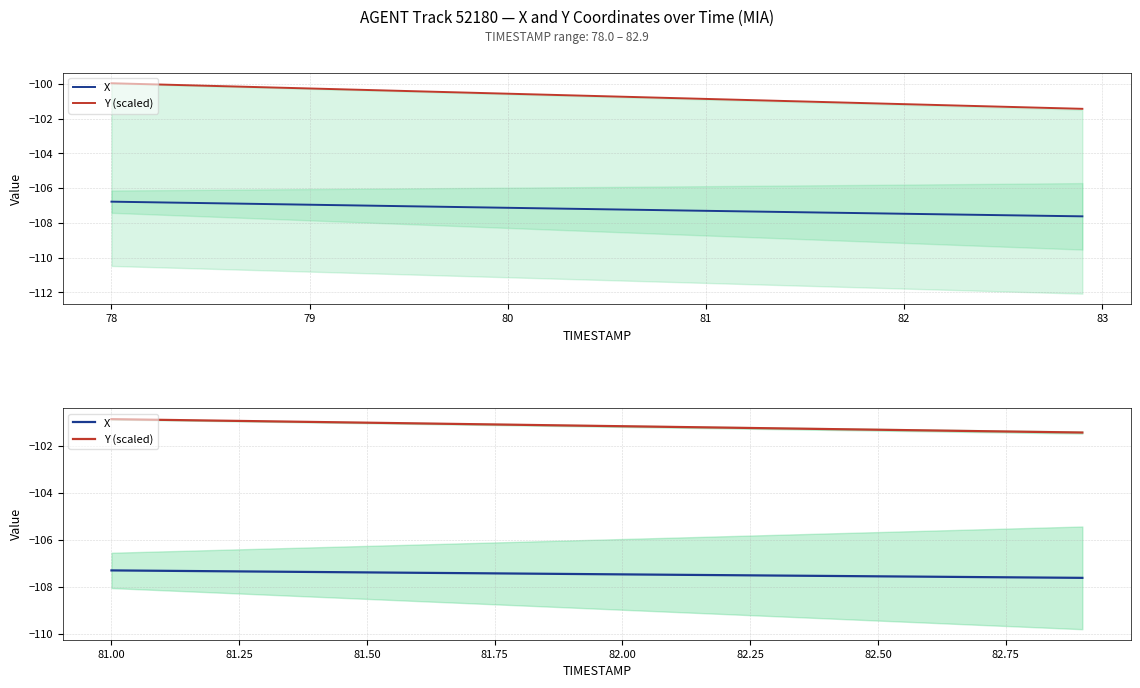

What is the label of the 11th point from the left?

82.00